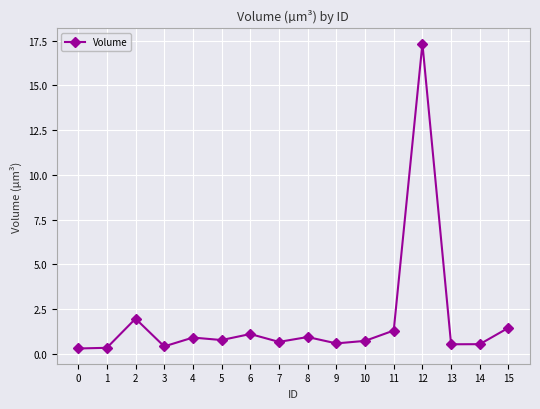

Which has a higher value, 0 or 12?

12